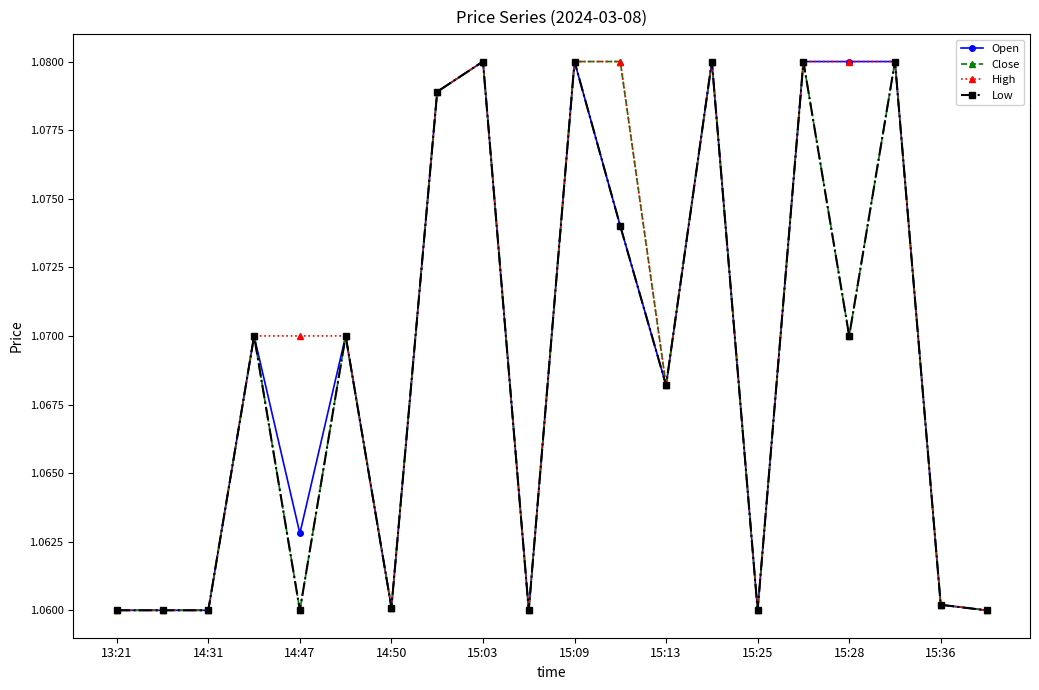

How many distinct data groups are displayed?

4